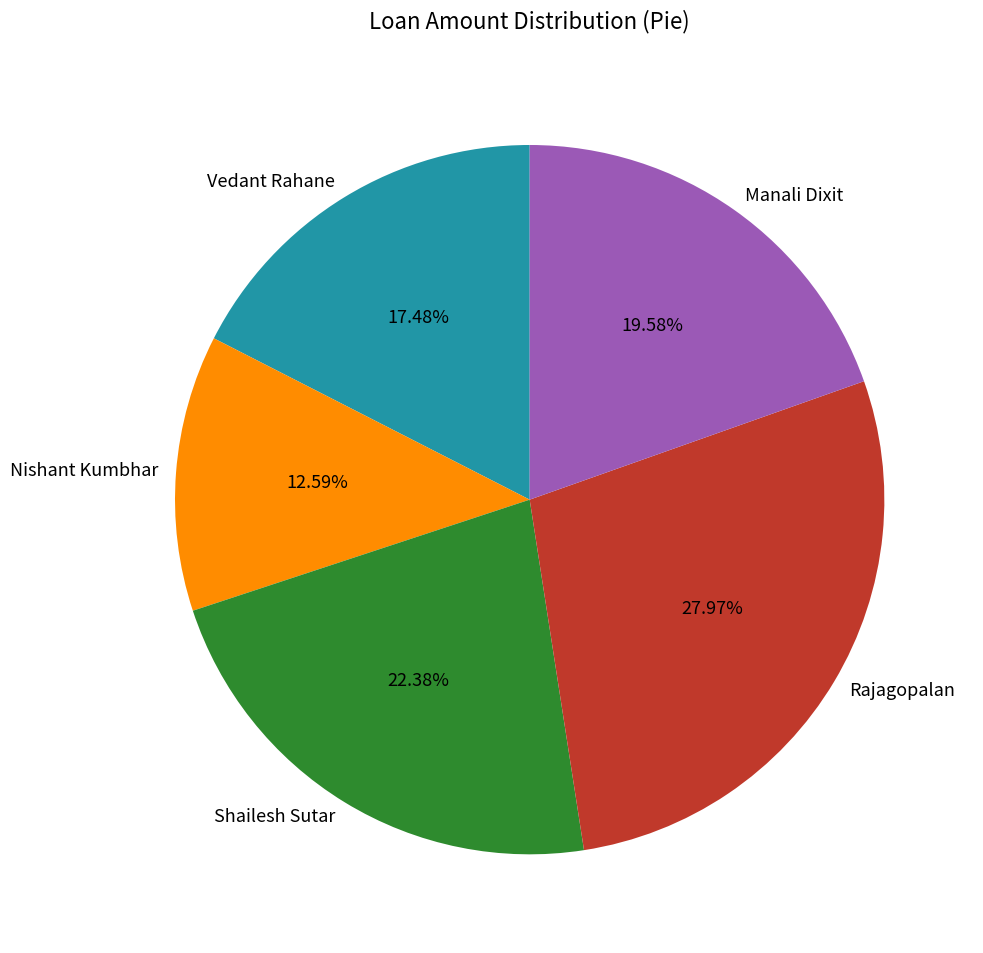

The Vedant Rahane slice represents 17% of the pie. True or false?

True